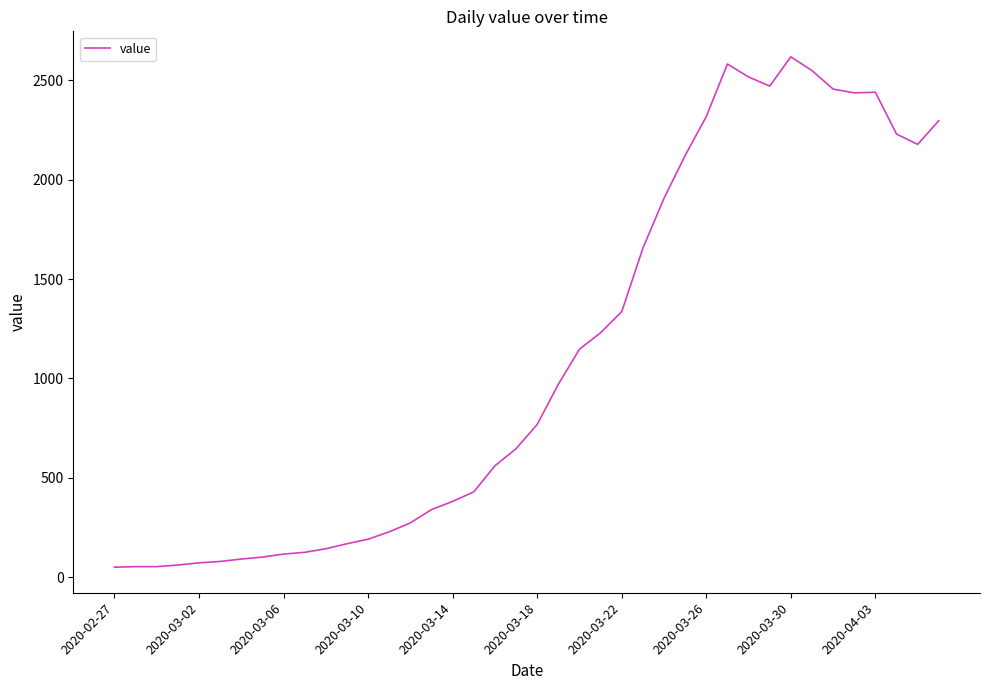

What is the greatest value displayed?

2617